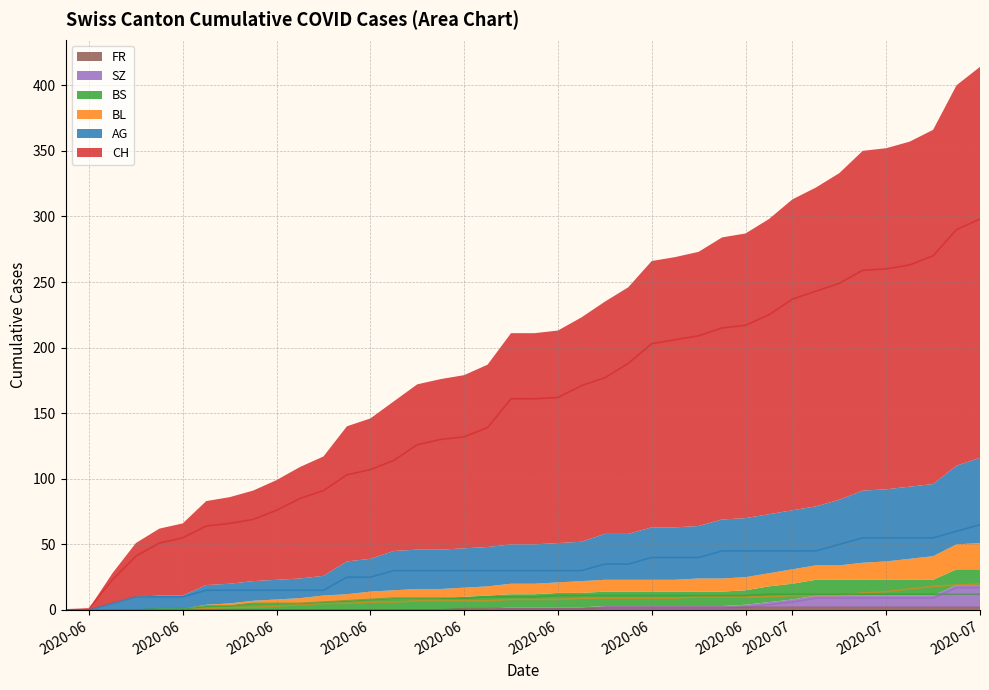

Is it true that FR equals 0 at 2?

True